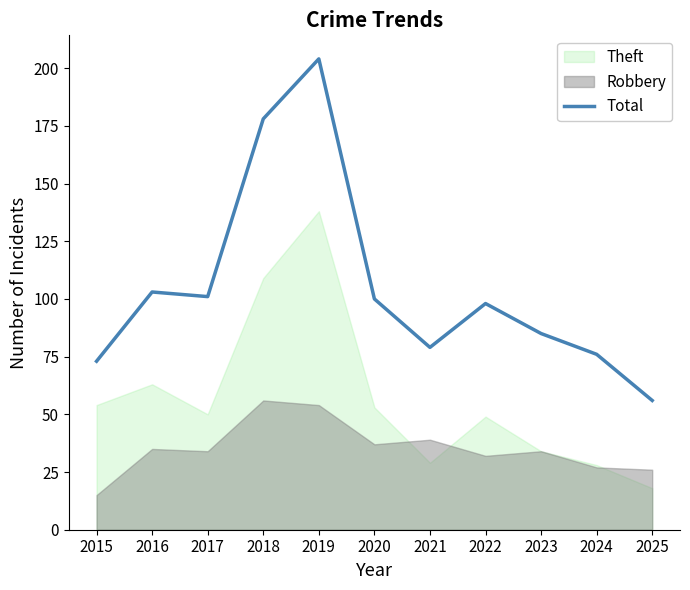

Where is the first local minimum?

2017